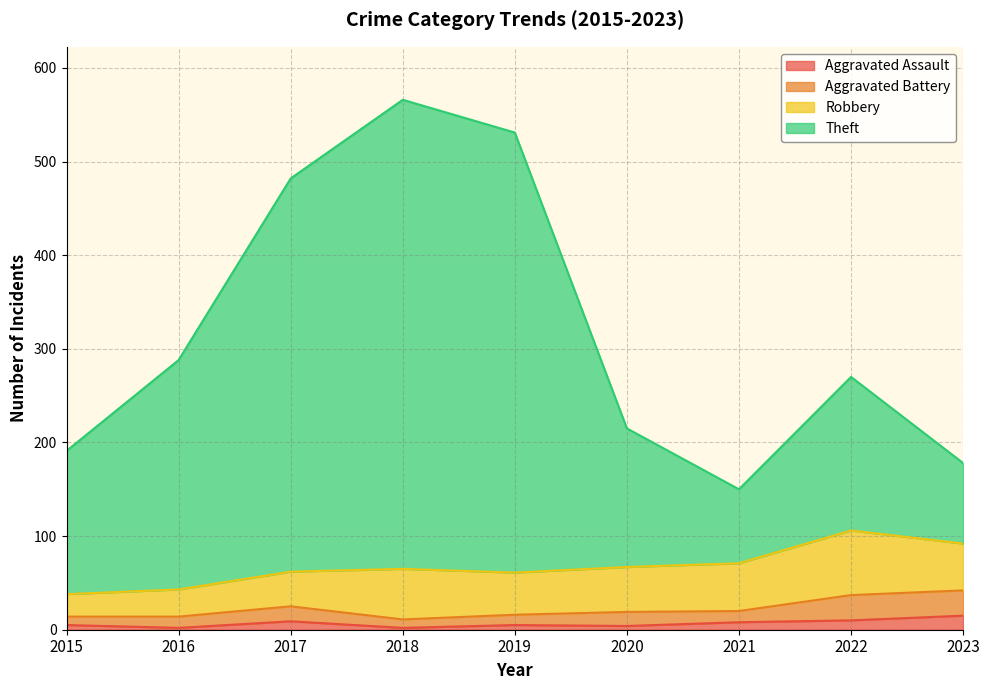

How many lines are shown in the chart?

4